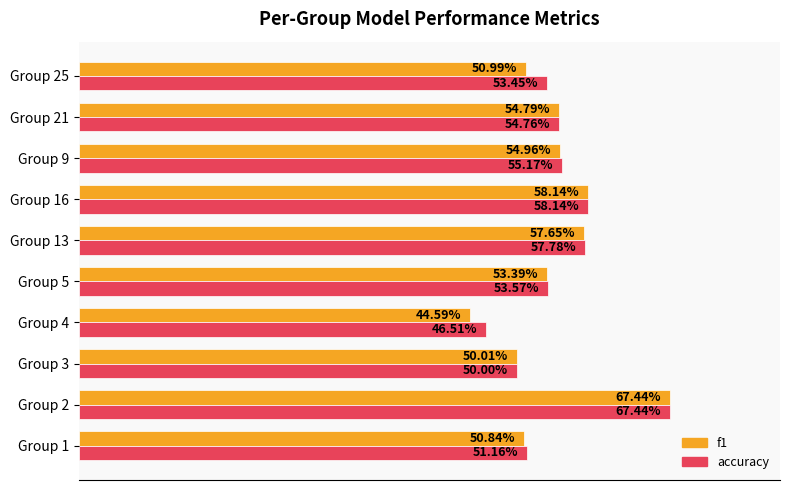

What are all the series names shown in the legend?

f1, accuracy